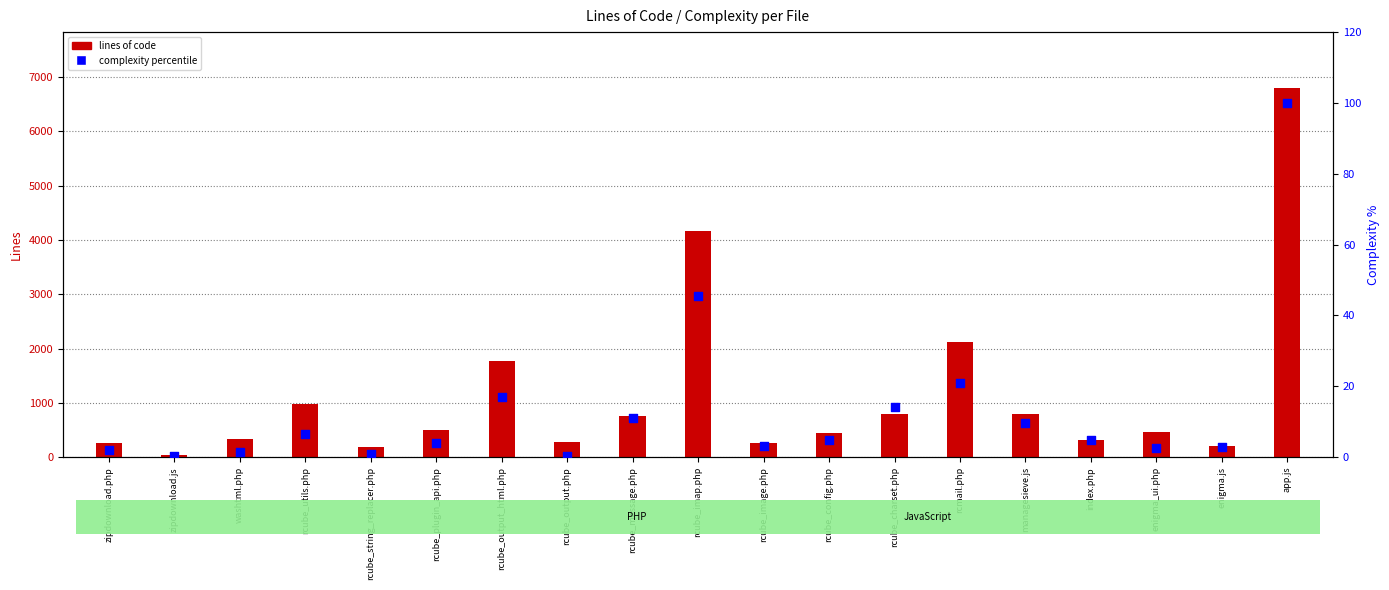

Is the value of complexity percentile at rcube_string_replacer.php greater than the value of lines of code at rcube_output.php?

No